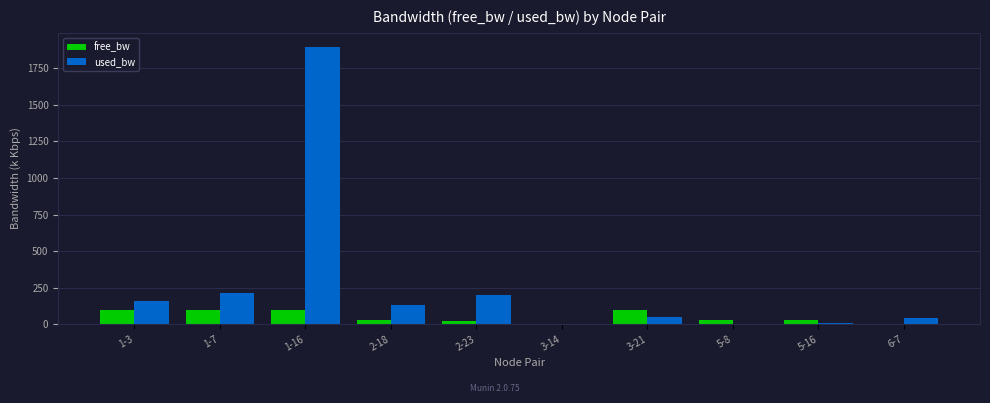

How many values in the used_bw series exceed 130?

5